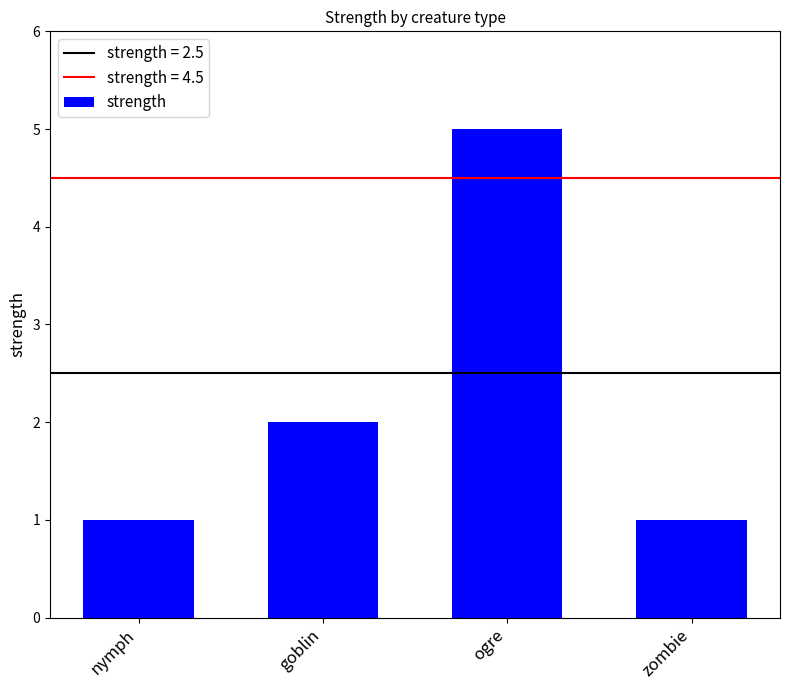

Reading left to right, transcribe all the data shown in this chart.

1	2	5	1